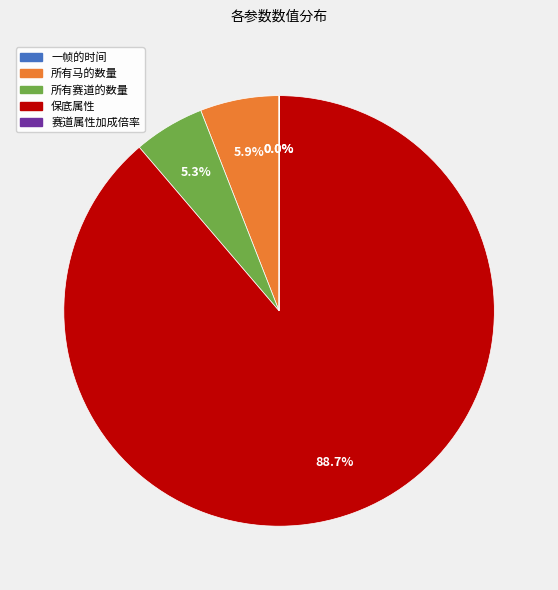

Is there a majority slice in this chart?

Yes